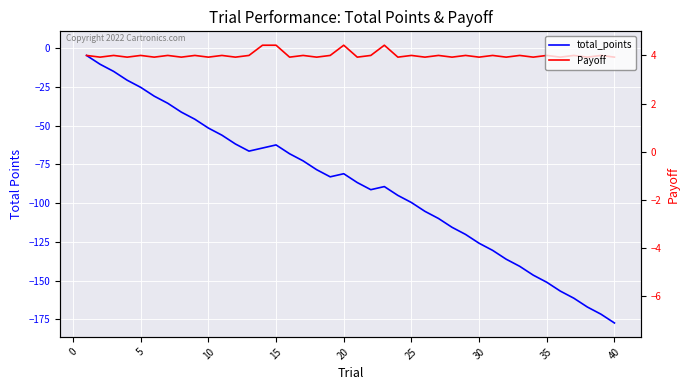

True or false: total_points and Payoff intersect in this chart.

False